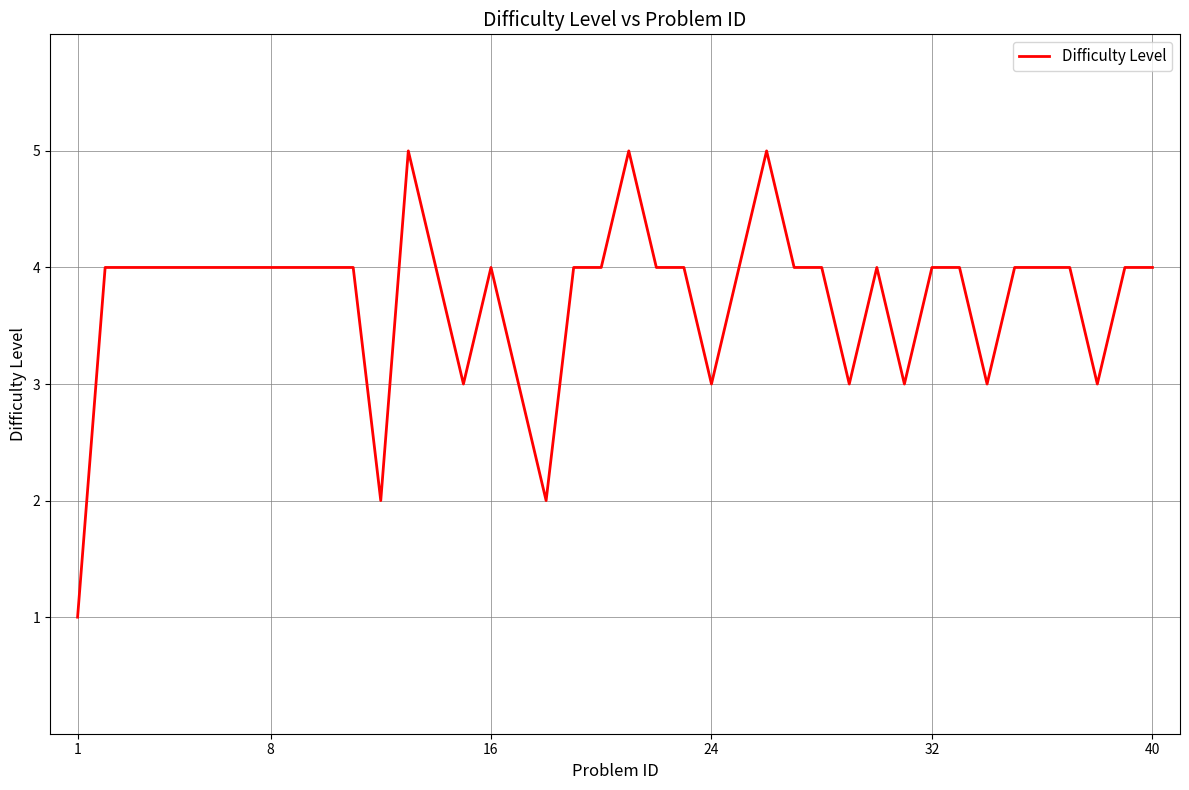

What is the greatest value displayed?

5